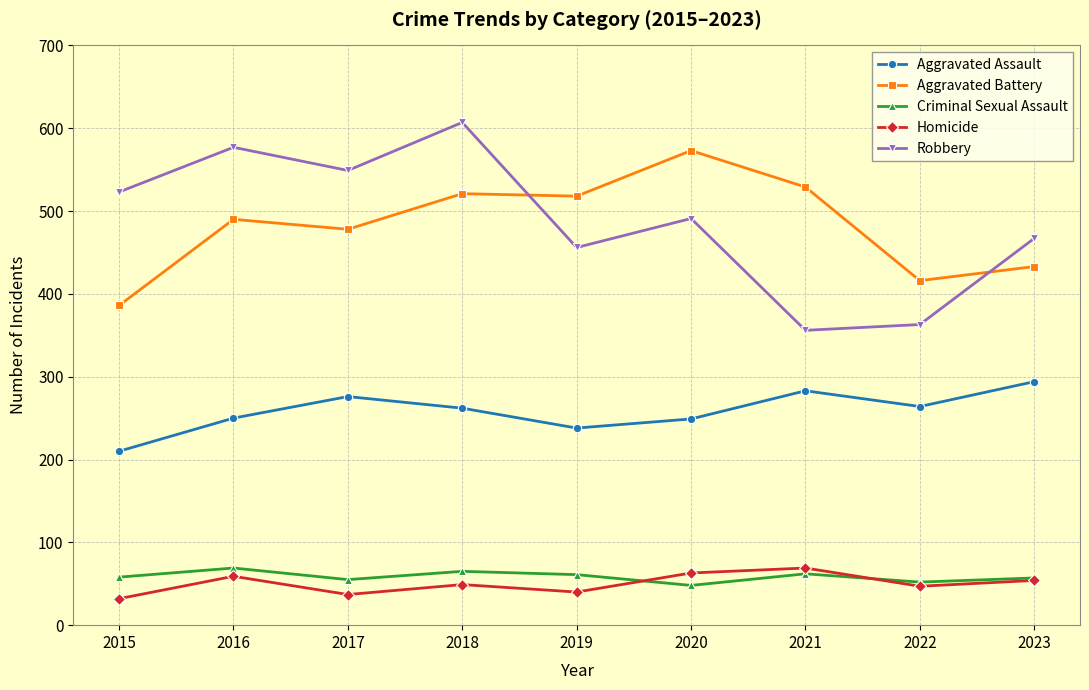

What is the spread (max minus min) of values at 2017?

512